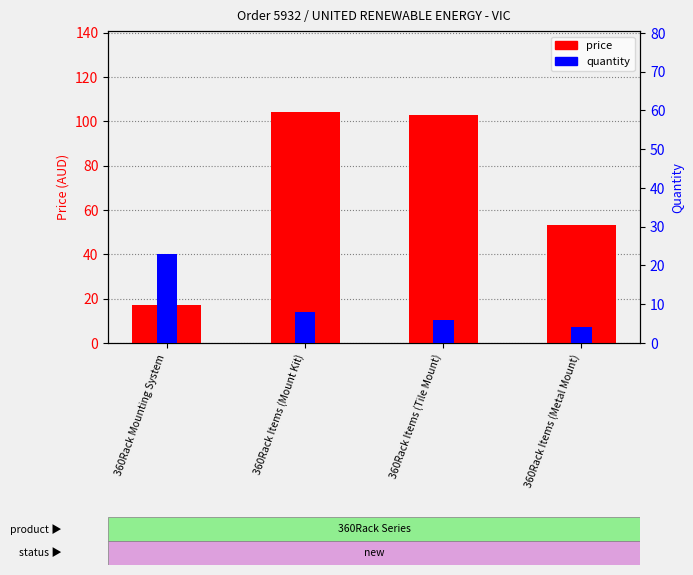

Is the value of quantity at 360Rack Items (Metal Mount) greater than the value of price at 360Rack Items (Metal Mount)?

No